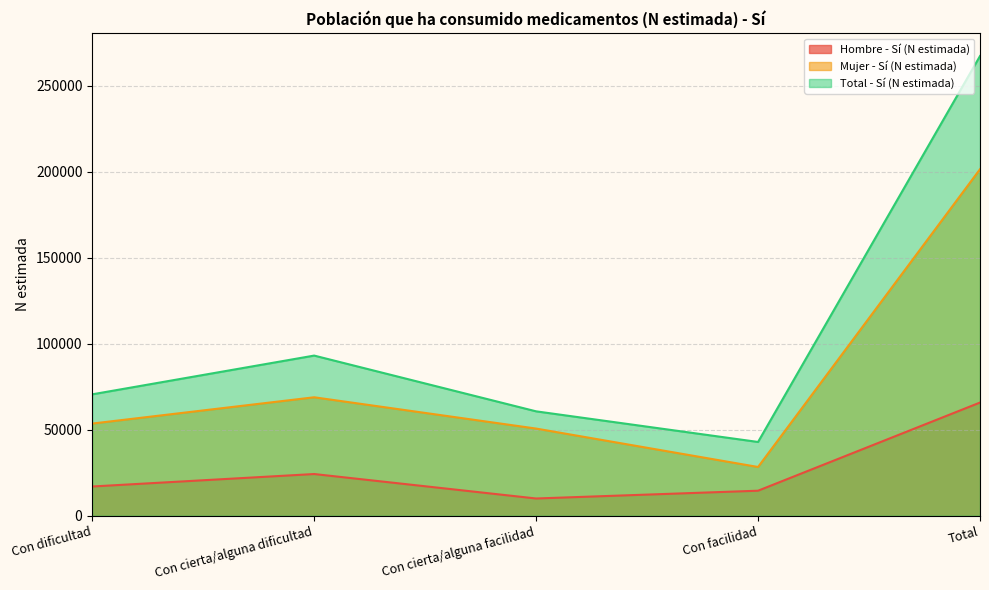

At which category does the chart reach its minimum across all series?

Con cierta/alguna facilidad